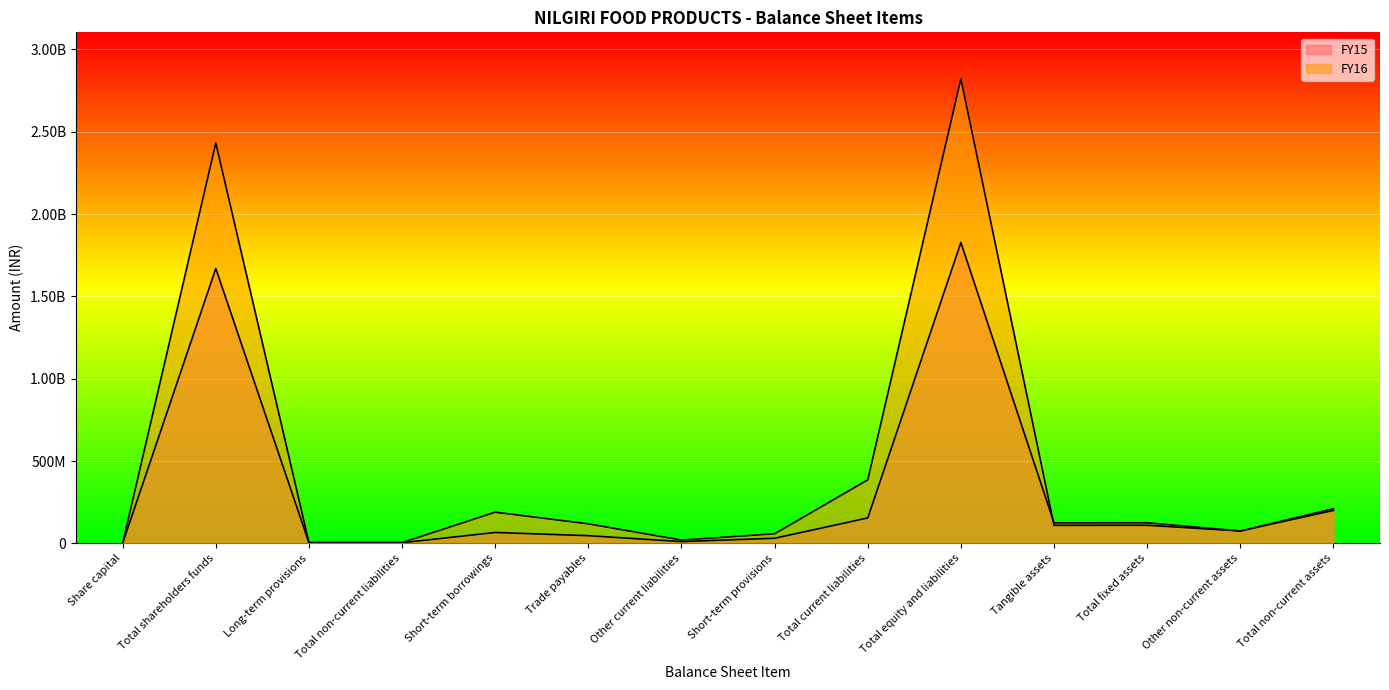

Rank the series by their maximum value, from lowest to highest.

FY15, FY16